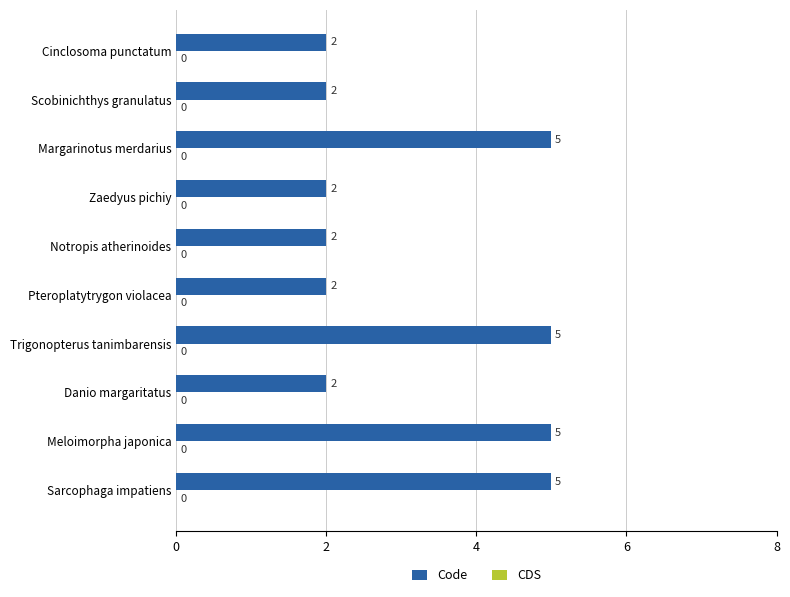

How many bars are there in total?

10